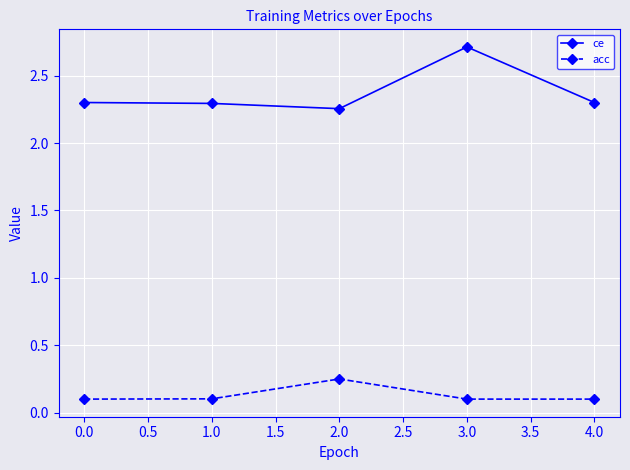

True or false: ce has a value of 2.7 at 3.0.

True